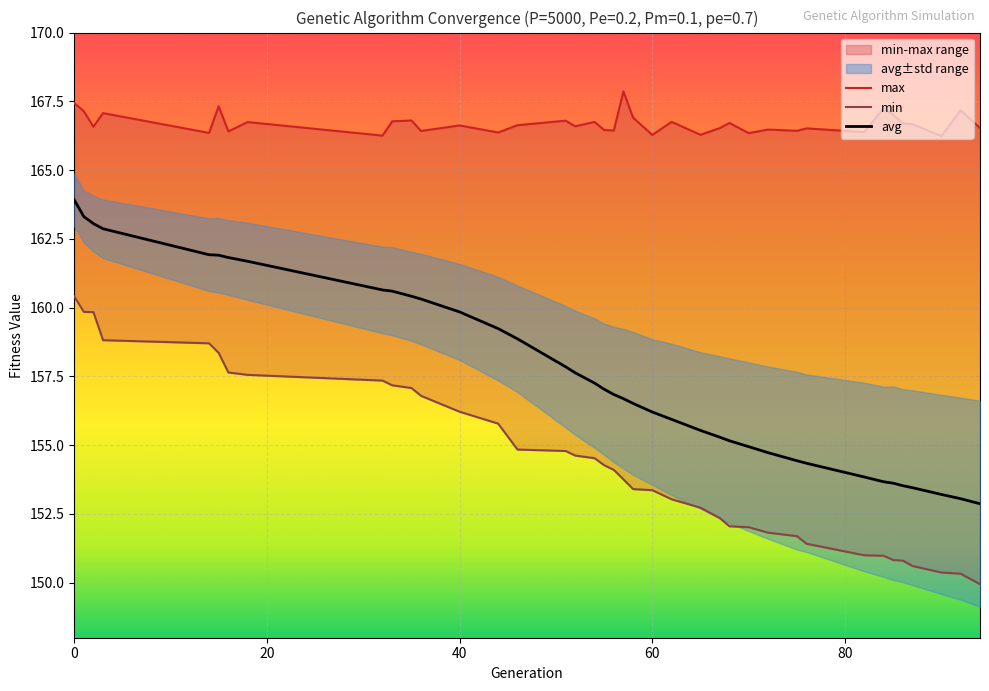

Which category has the lowest value in the avg series?

94